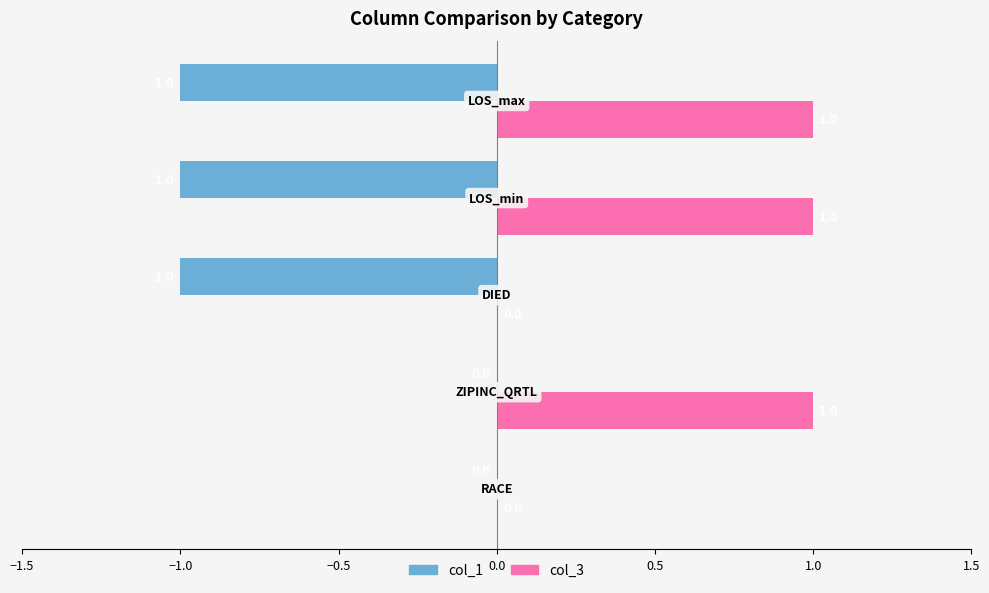

Which series has the largest total across all categories?

col_3